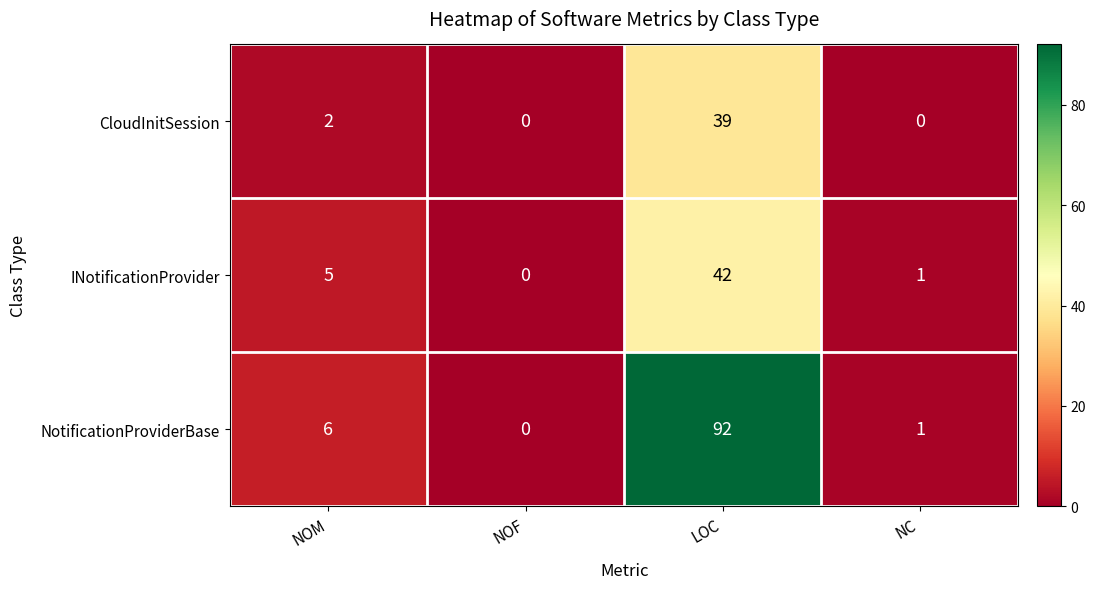

True or false: INotificationProvider has a value of 42 at LOC.

True